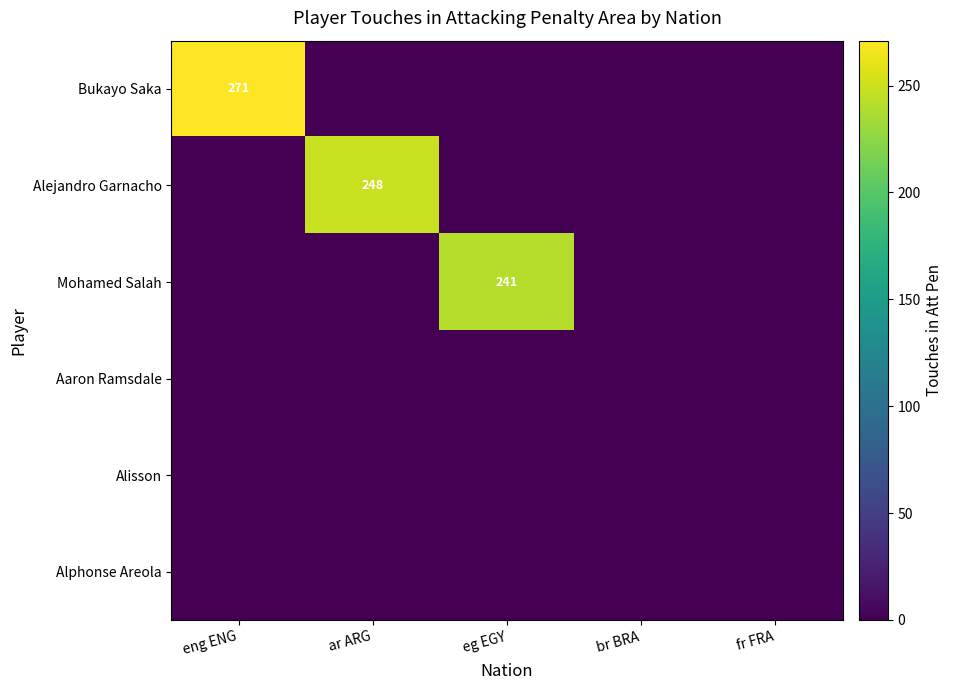

At eg EGY, list the series in order from largest to smallest.

Mohamed Salah, Bukayo Saka, Alejandro Garnacho, Aaron Ramsdale, Alisson, Alphonse Areola